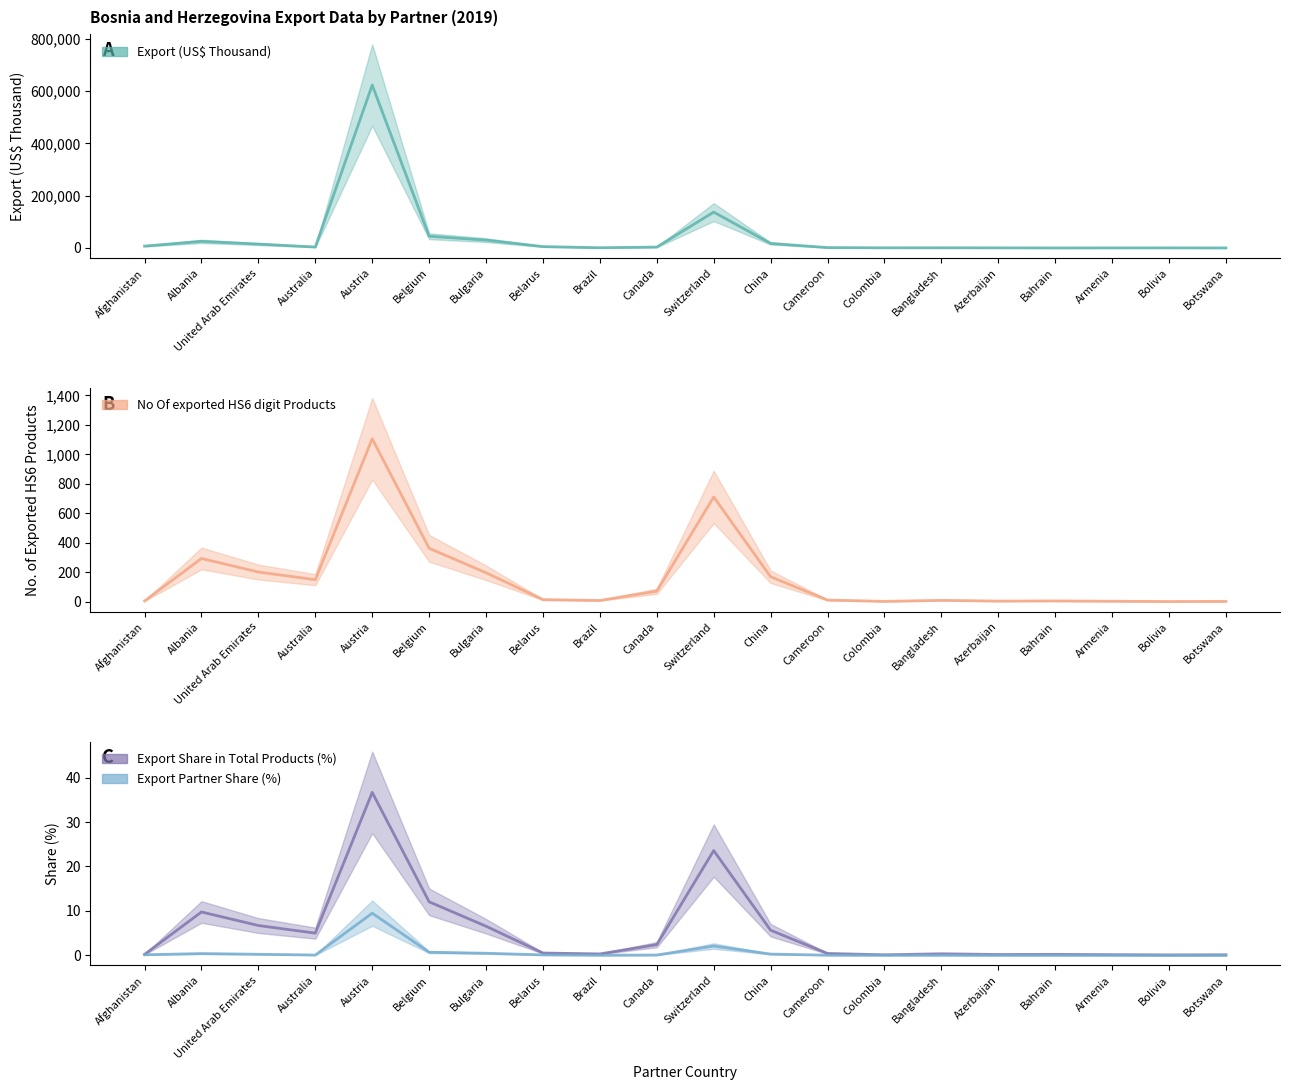

What is the total value across all series at Botswana?

45.6